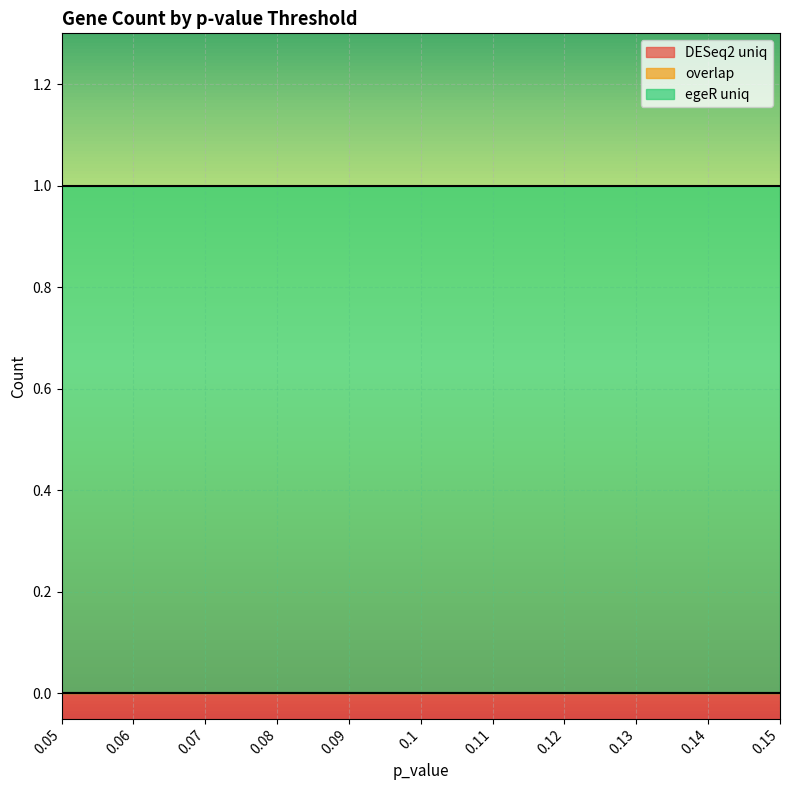

The egeR uniq series shows 0 at 0.15. True or false?

False